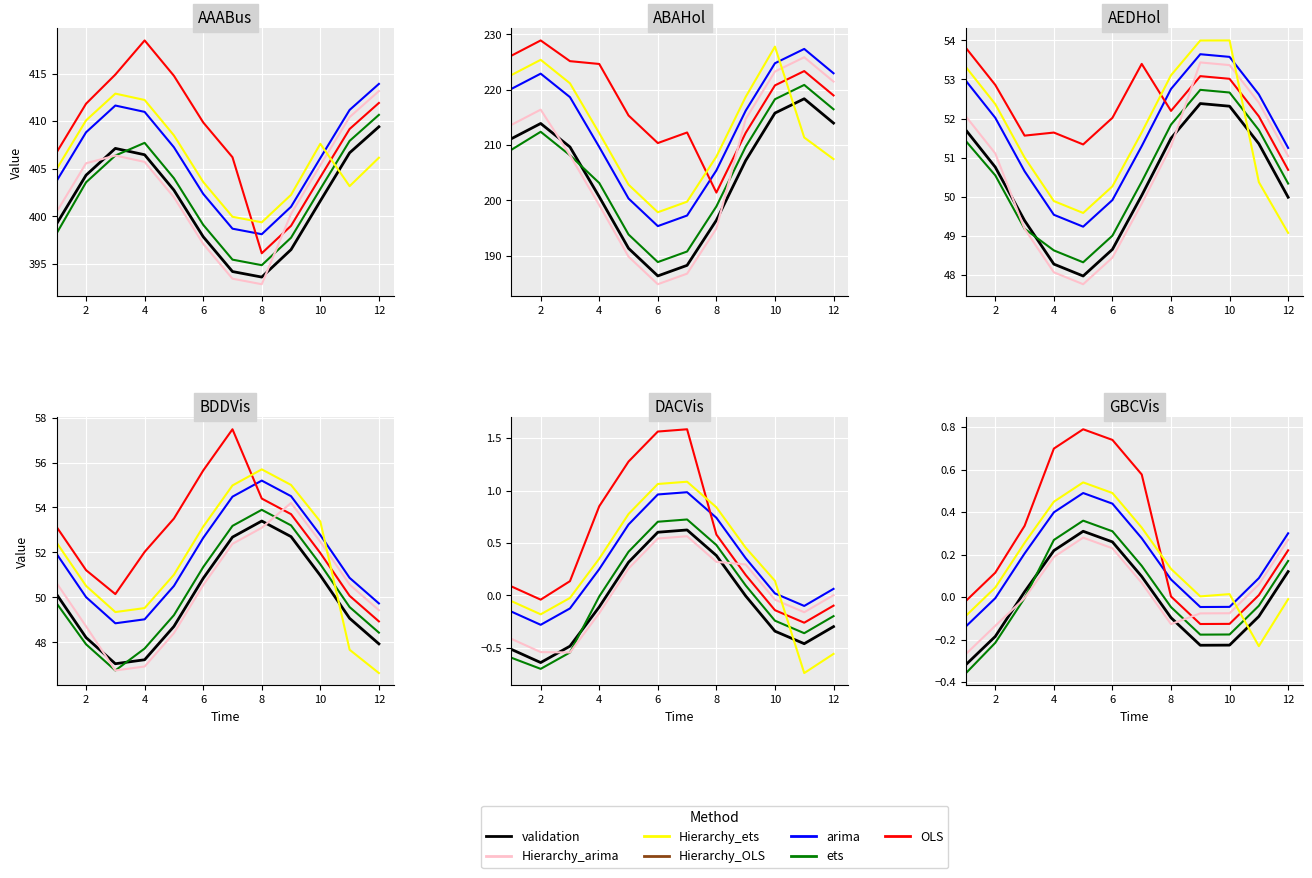

Is this an area chart (filled region under the line)?

No